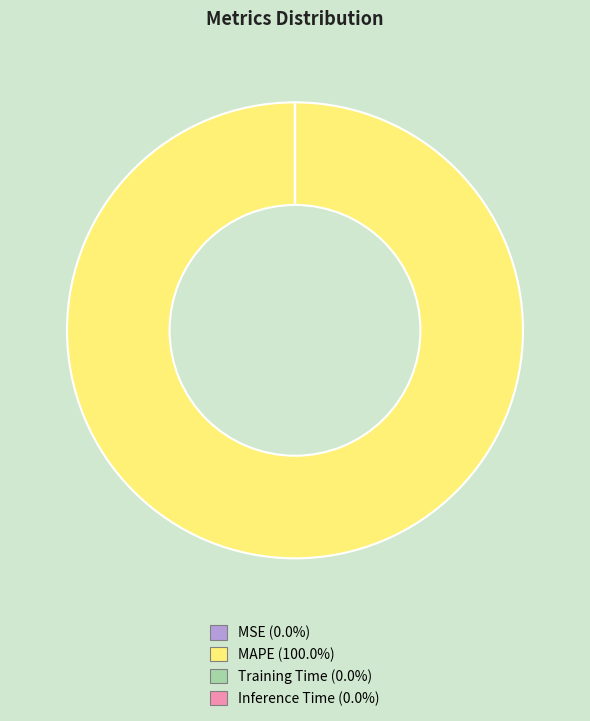

Is there a majority slice in this chart?

Yes